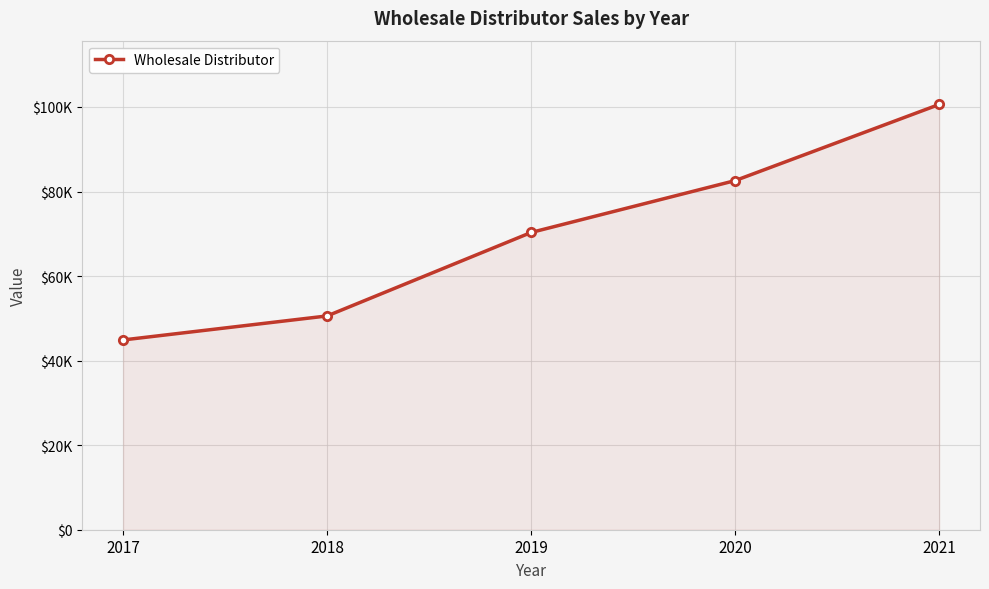

What is the value of the 2nd point from the left?

50567